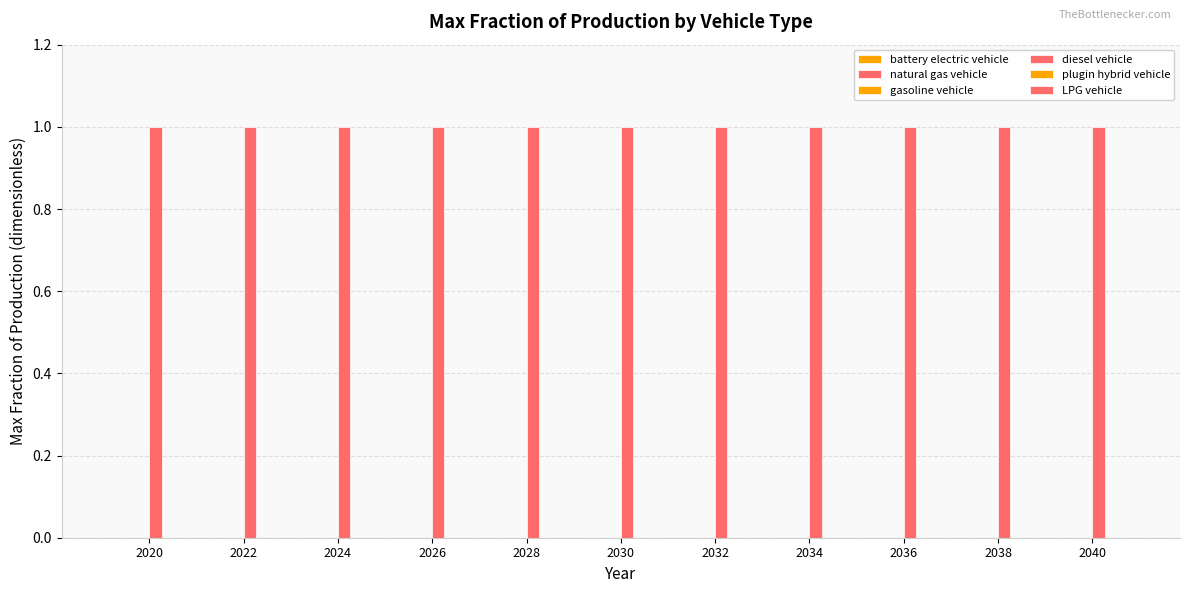

Is the value of plugin hybrid vehicle at 2030 greater than the value of natural gas vehicle at 2034?

No